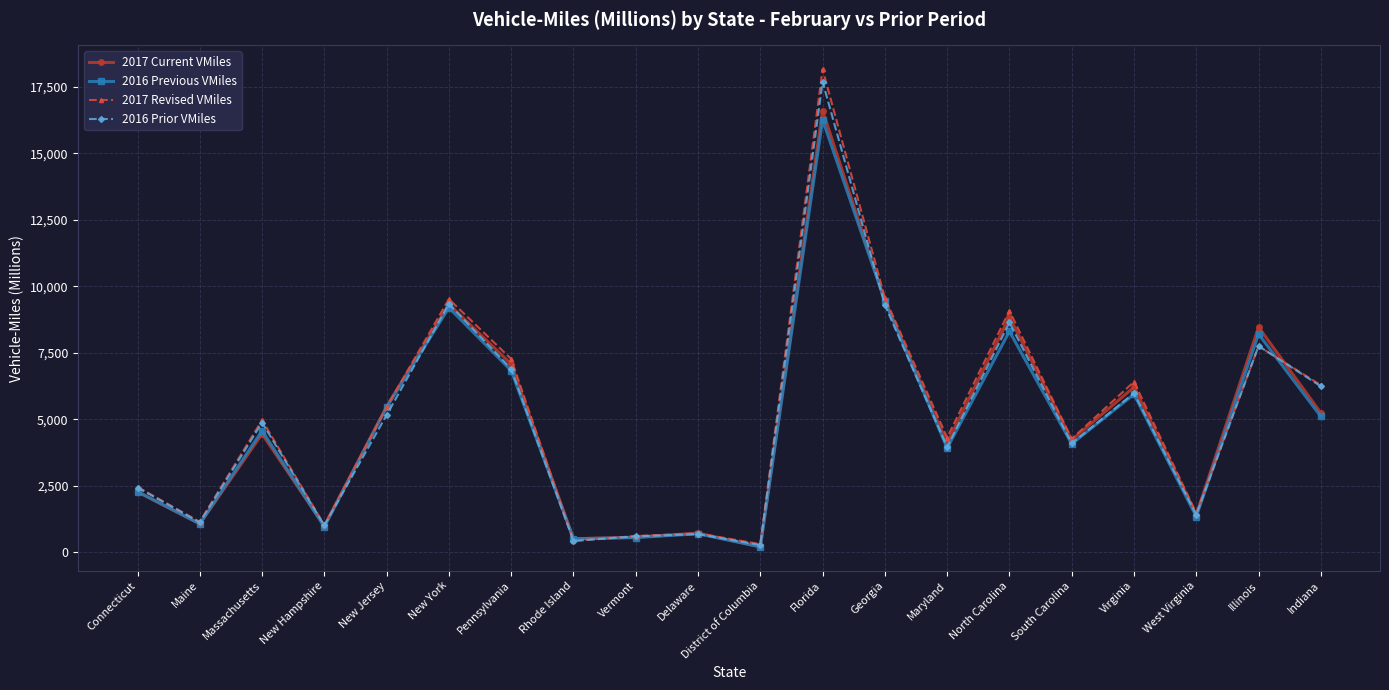

Where is the first local maximum for 2017 Current VMiles?

Massachusetts